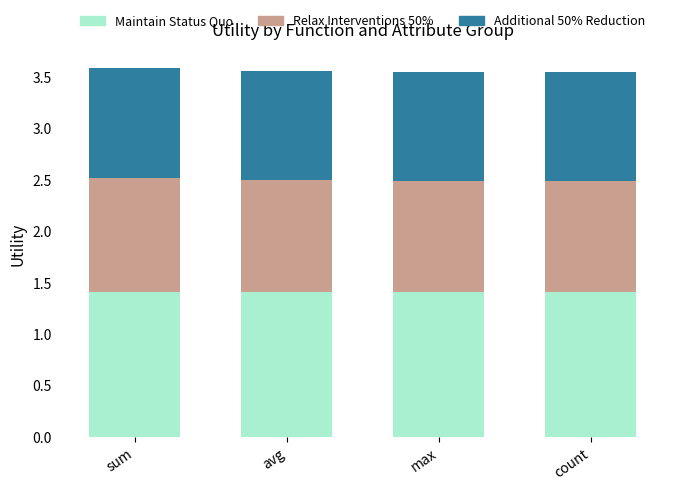

What is the highest value of the Maintain Status Quo series?

1.4